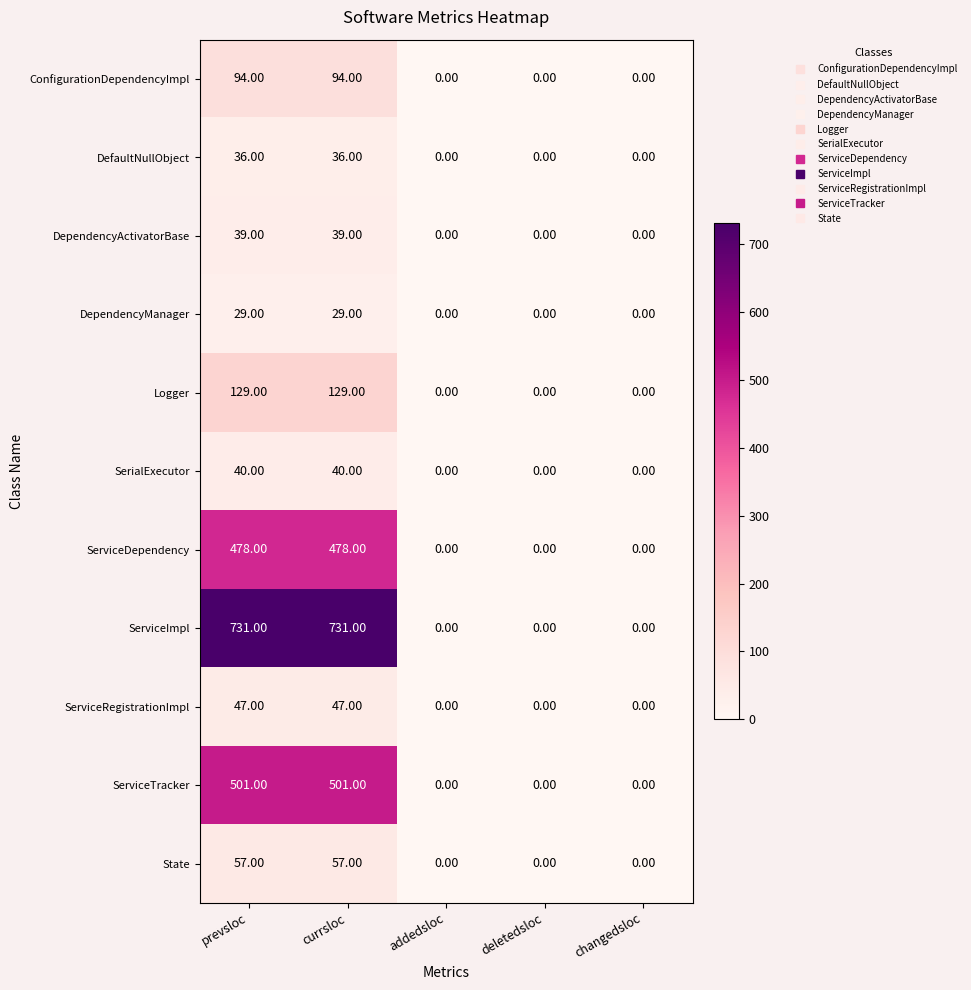

Rank the series by their maximum value, from lowest to highest.

DependencyManager, DefaultNullObject, DependencyActivatorBase, SerialExecutor, ServiceRegistrationImpl, State, ConfigurationDependencyImpl, Logger, ServiceDependency, ServiceTracker, ServiceImpl